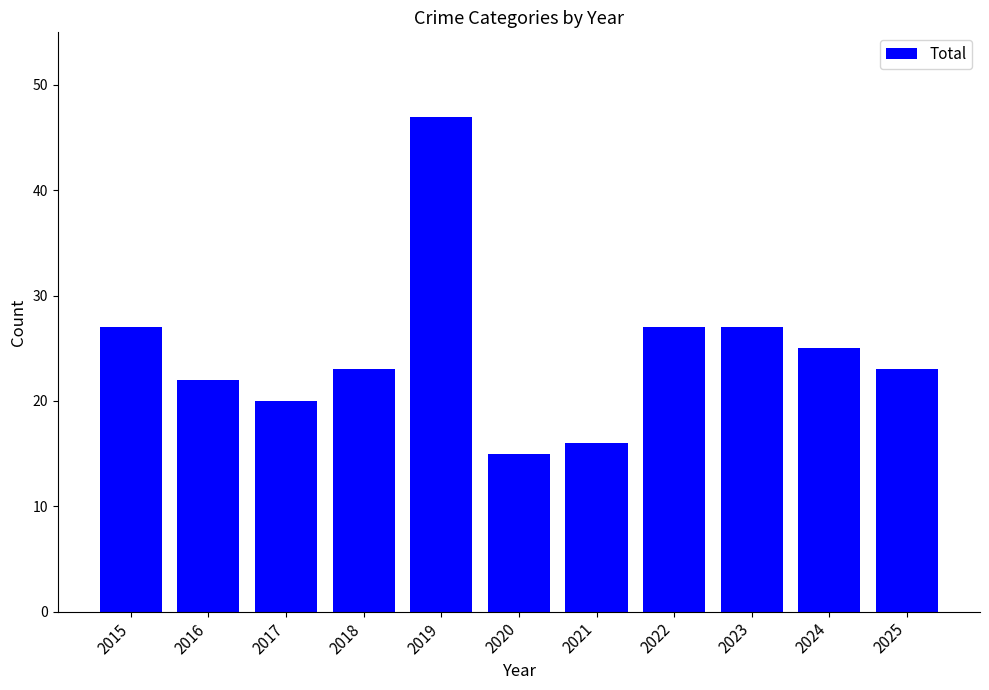

Reading left to right, extract all data points from this chart.

27	22	20	23	47	15	16	27	27	25	23